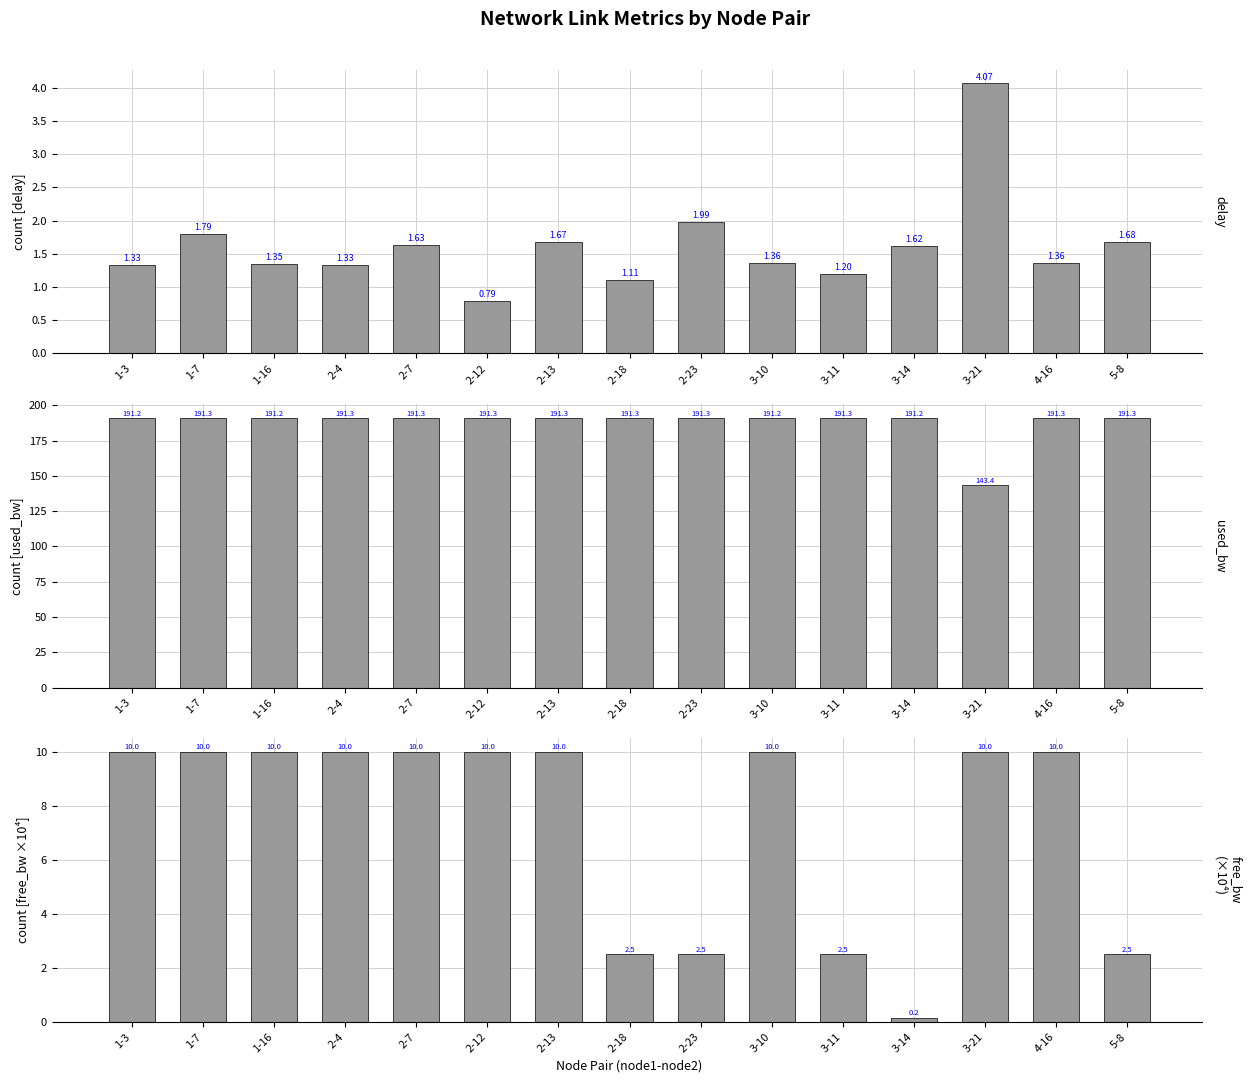

Reading right to left, transcribe all the data shown in this chart.

delay: 5-8=1.7	4-16=1.4	3-21=4.1	3-14=1.6	3-11=1.2	3-10=1.4	2-23=2.0	2-18=1.1	2-13=1.7	2-12=0.8	2-7=1.6	2-4=1.3	1-16=1.4	1-7=1.8	1-3=1.3
used_bw: 5-8=191.3	4-16=191.3	3-21=143.4	3-14=191.2	3-11=191.3	3-10=191.2	2-23=191.3	2-18=191.3	2-13=191.3	2-12=191.3	2-7=191.3	2-4=191.3	1-16=191.2	1-7=191.3	1-3=191.2
free_bw (×10⁴): 5-8=2.5	4-16=10.0	3-21=10.0	3-14=0.2	3-11=2.5	3-10=10.0	2-23=2.5	2-18=2.5	2-13=10.0	2-12=10.0	2-7=10.0	2-4=10.0	1-16=10.0	1-7=10.0	1-3=10.0